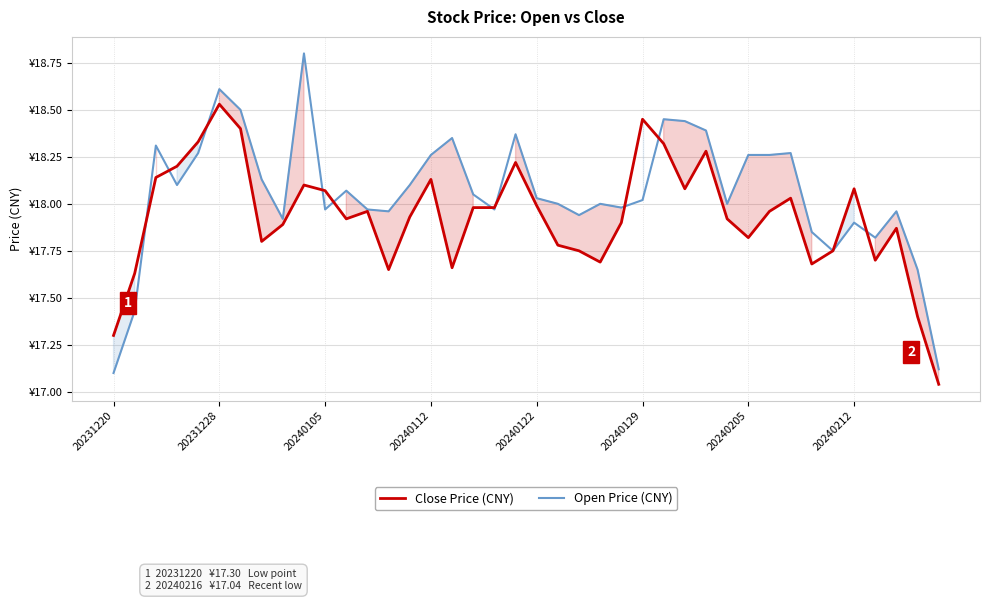

What is the sum of all Close Price (CNY) values?

717.3